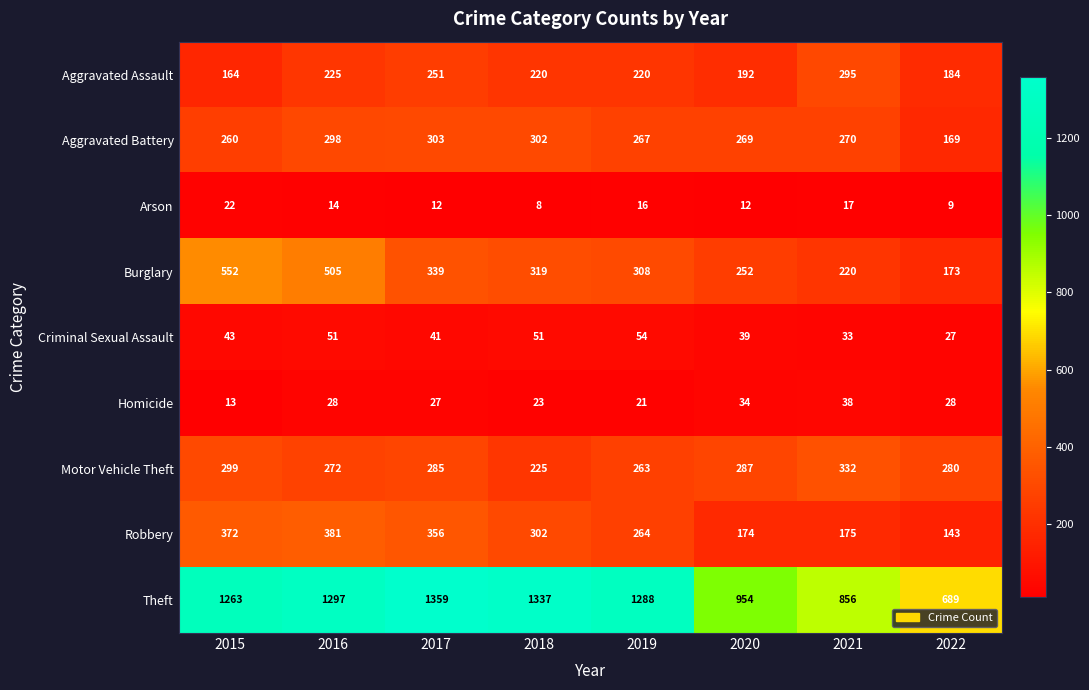

Between 2016 and 2021, which series saw the biggest shift?

Theft